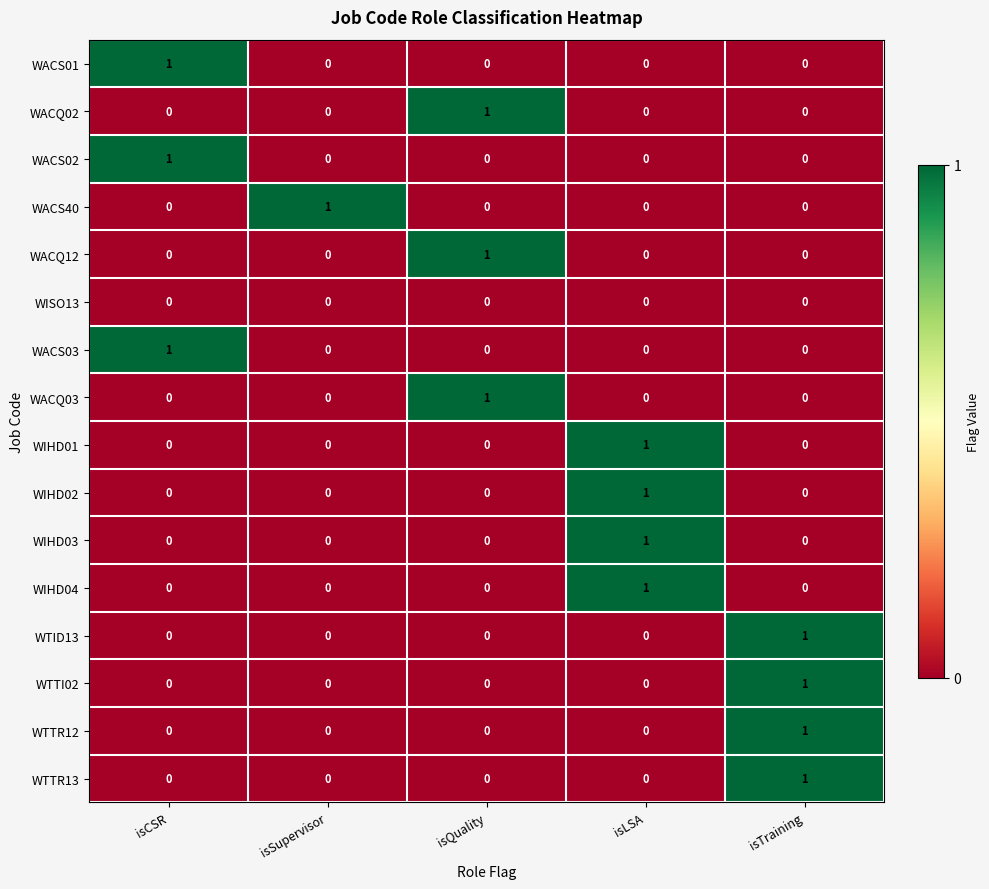

The value of WIHD04 at isTraining is 0. True or false?

True